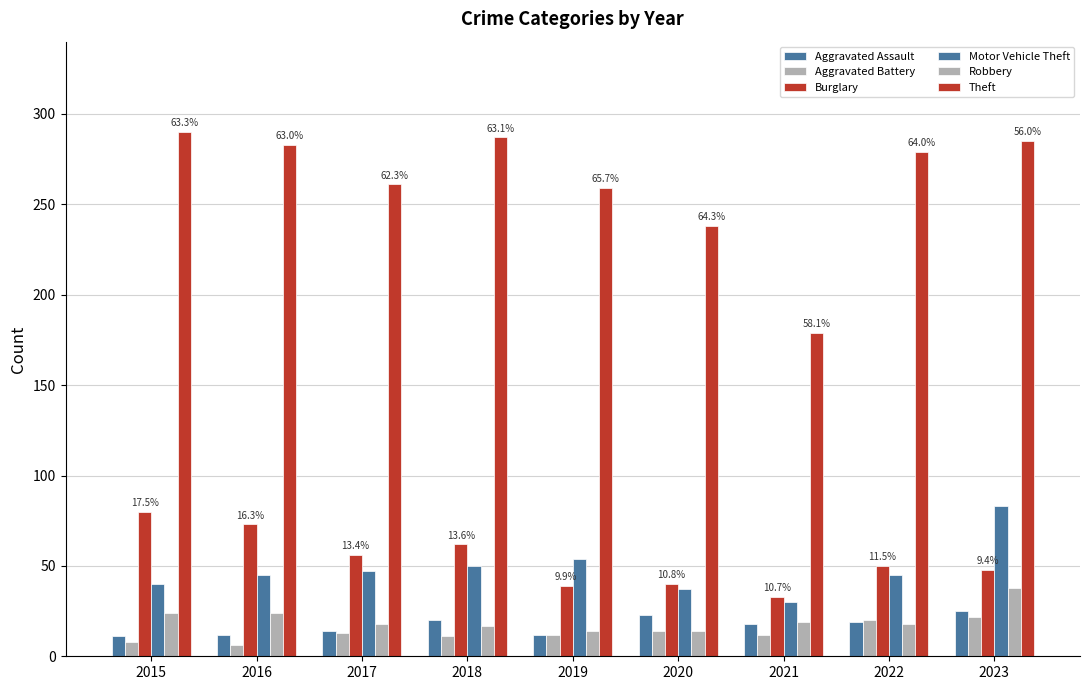

Does the chart contain stacked bars?

No